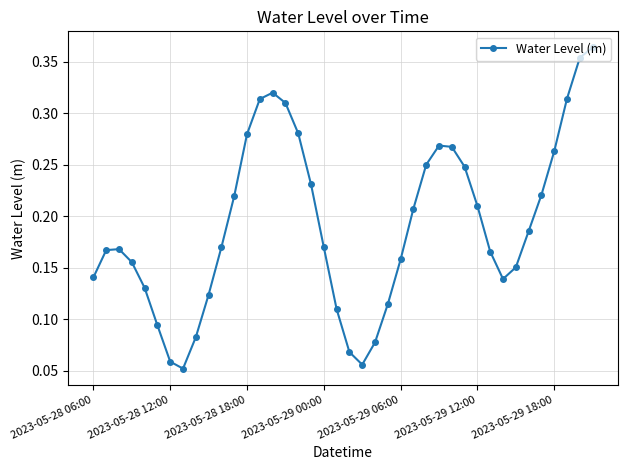

What is the sum of all values?

7.7